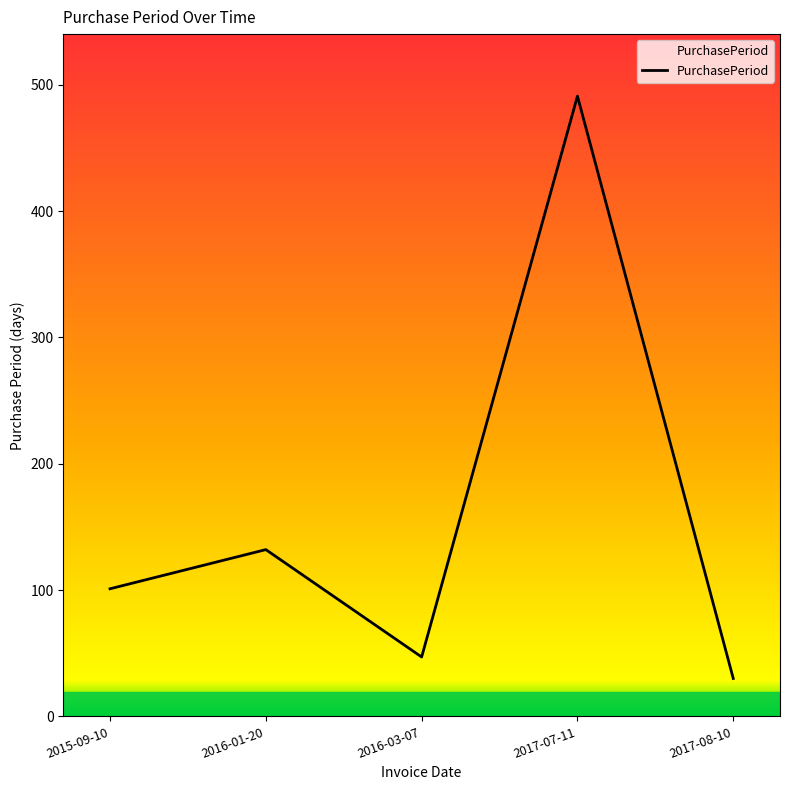

What is the sum of the values at 2016-03-07 and 2017-07-11?

538